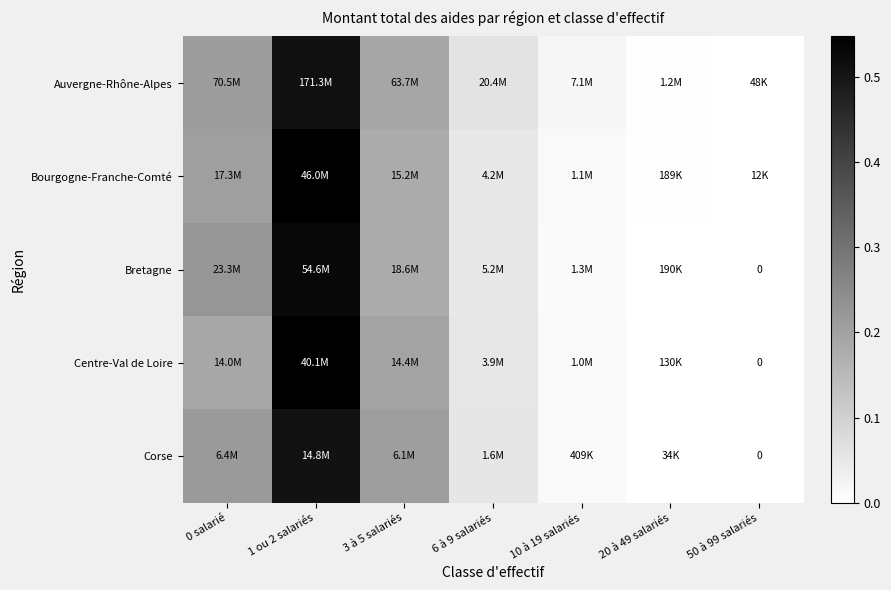

Which series has the largest total across all categories?

Auvergne-Rhône-Alpes